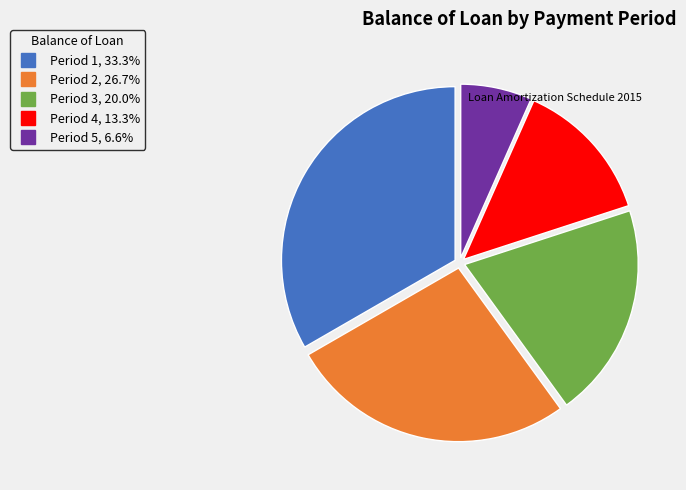

Is there a majority slice in this chart?

No